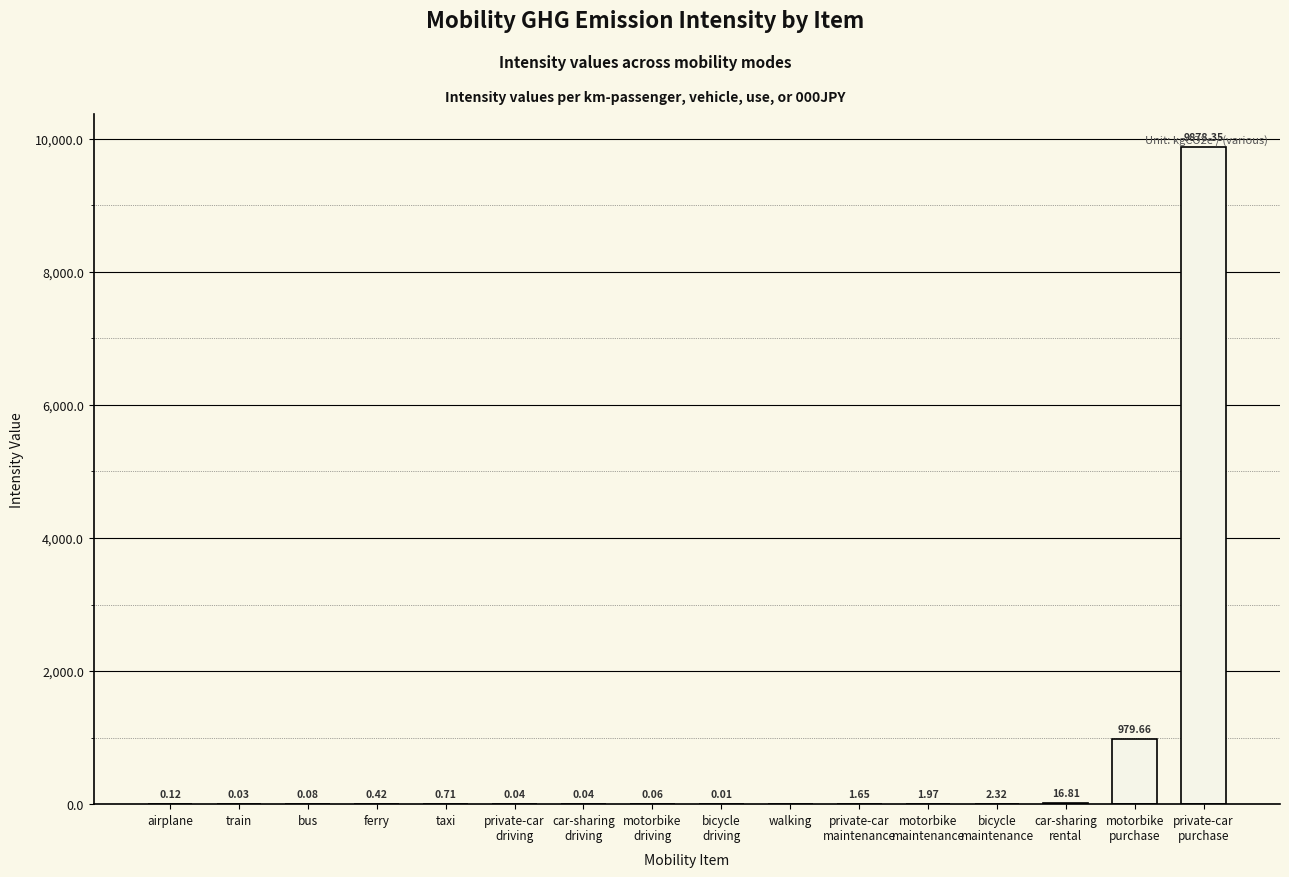

How many data points are above 0?

15